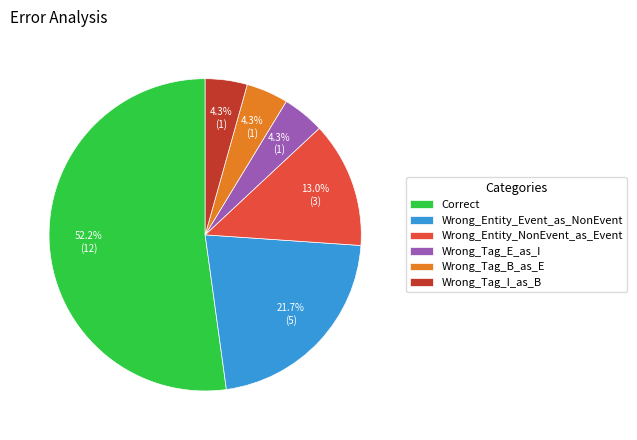

What is the majority slice?

Correct